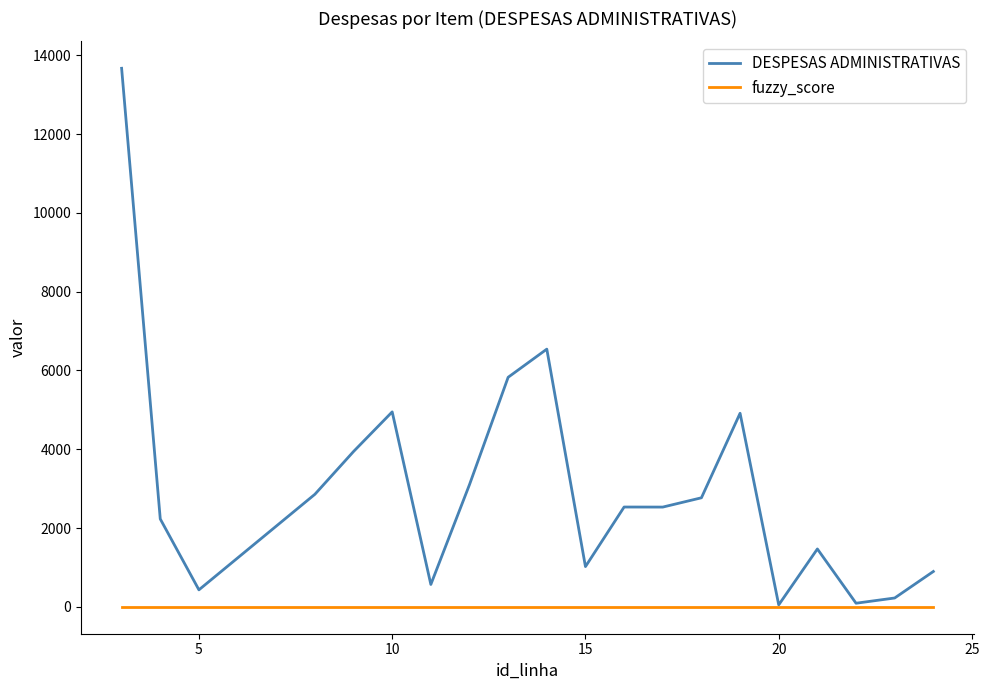

List the series in order of their peak value, highest first.

DESPESAS ADMINISTRATIVAS, fuzzy_score